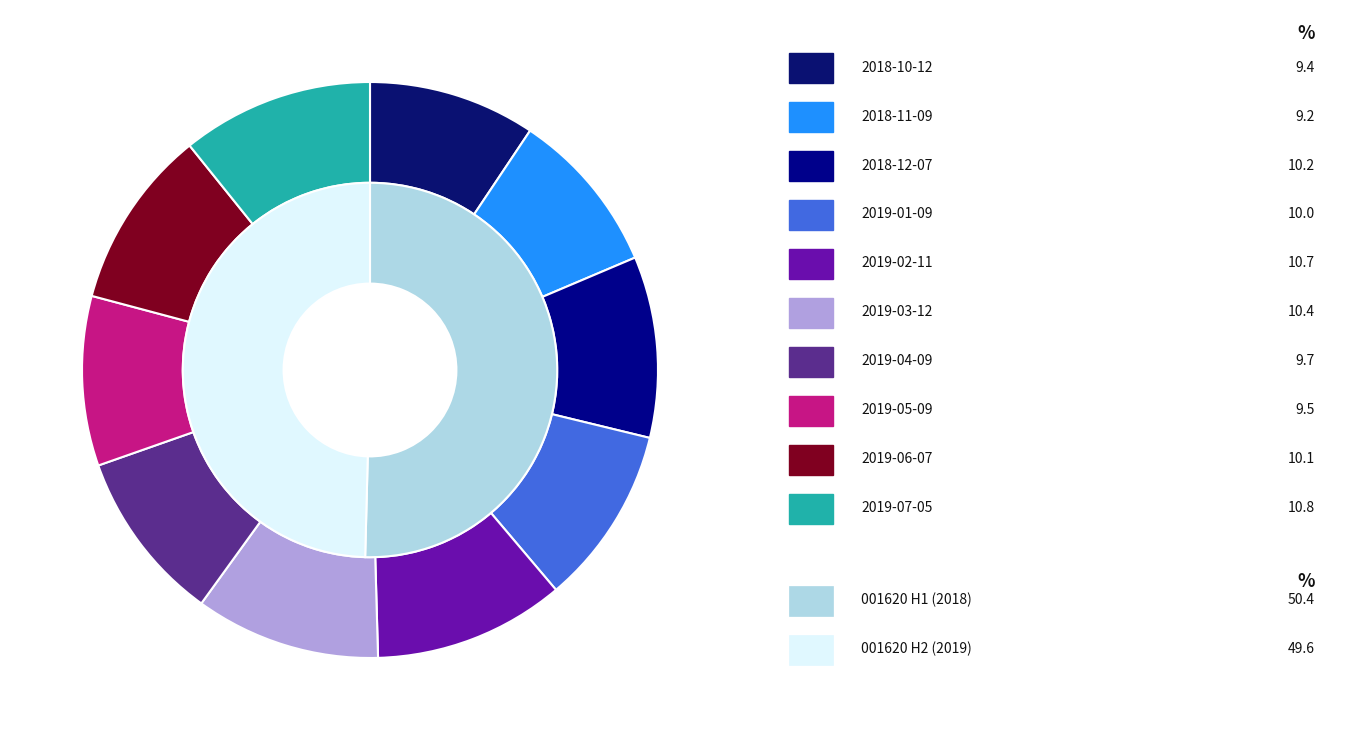

Is 2019-02-11 the majority of the pie?

No